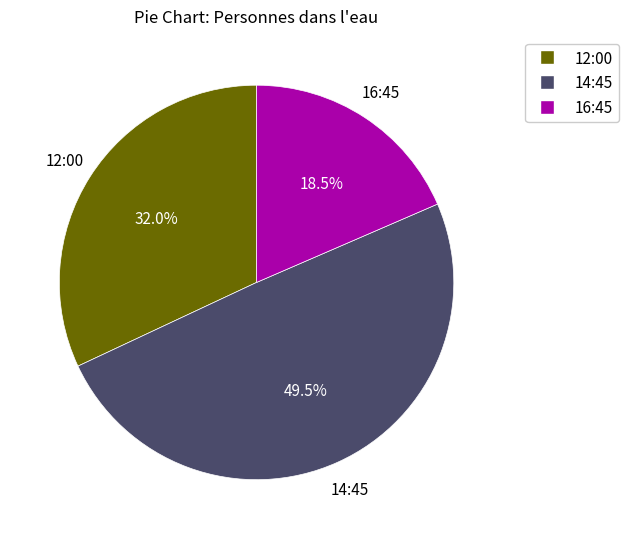

Does any single category account for the majority?

No